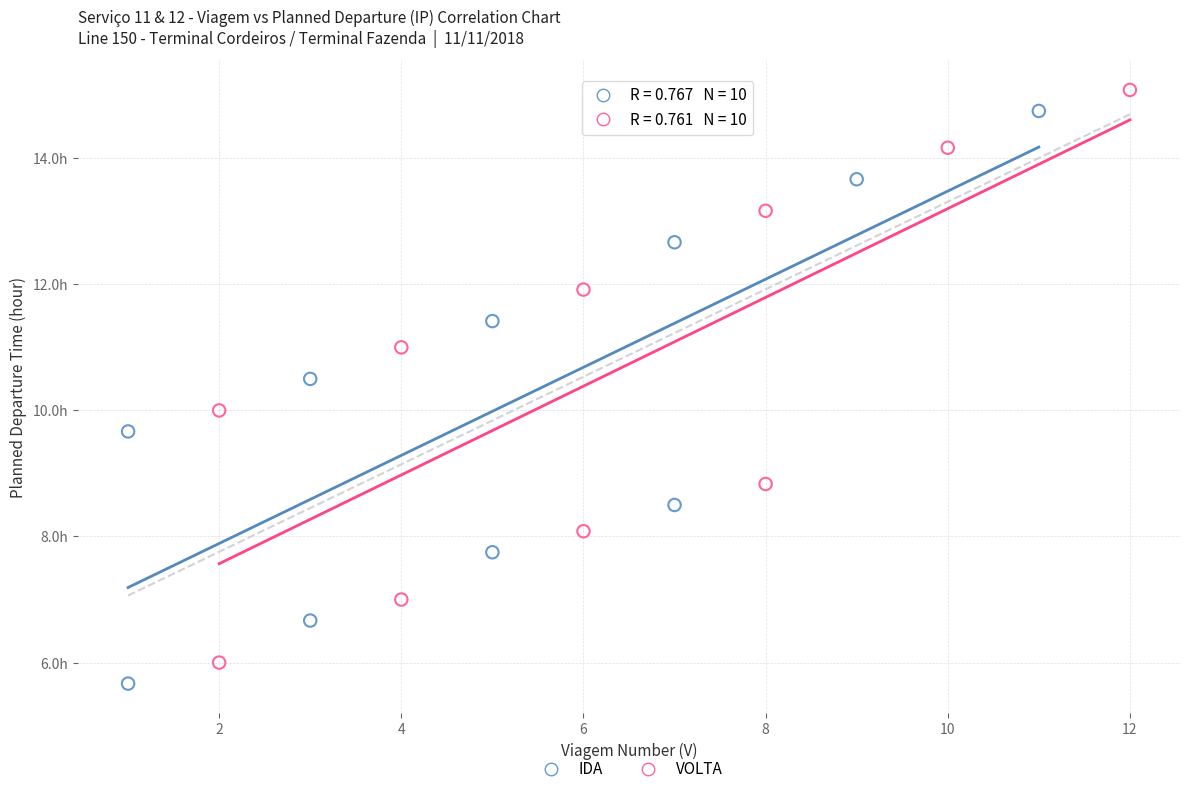

What are all the series names shown in the legend?

IDA, VOLTA